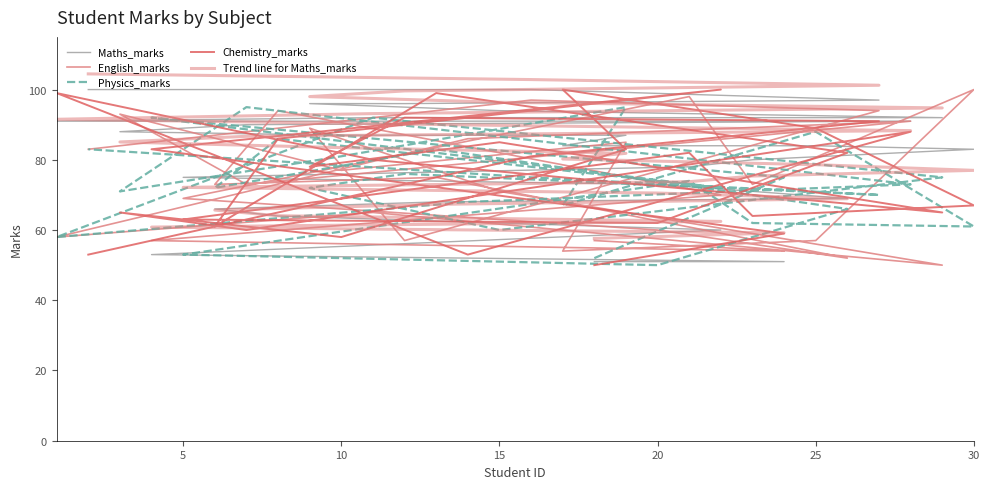

Where does the Physics_marks series first go above 73?

5